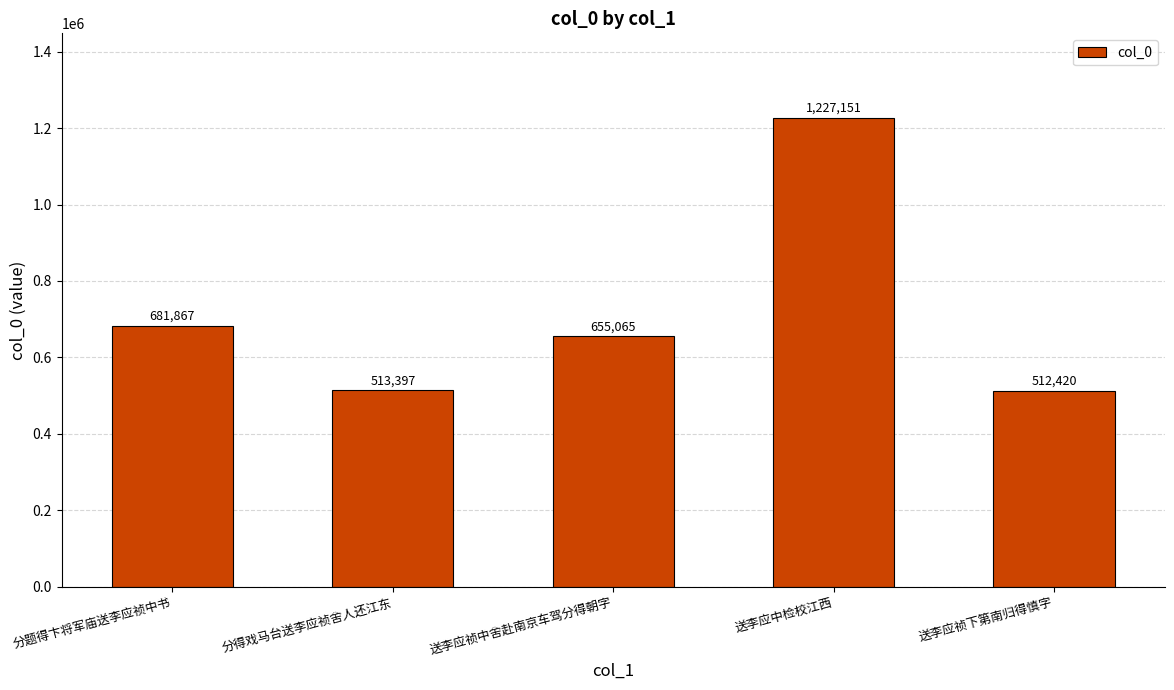

Rank the categories by value from highest to lowest.

送李应中检校江西, 分题得卞将军庙送李应祯中书, 送李应祯中舍赴南京车驾分得朝字, 分得戏马台送李应祯舍人还江东, 送李应祯下第南归得慎字